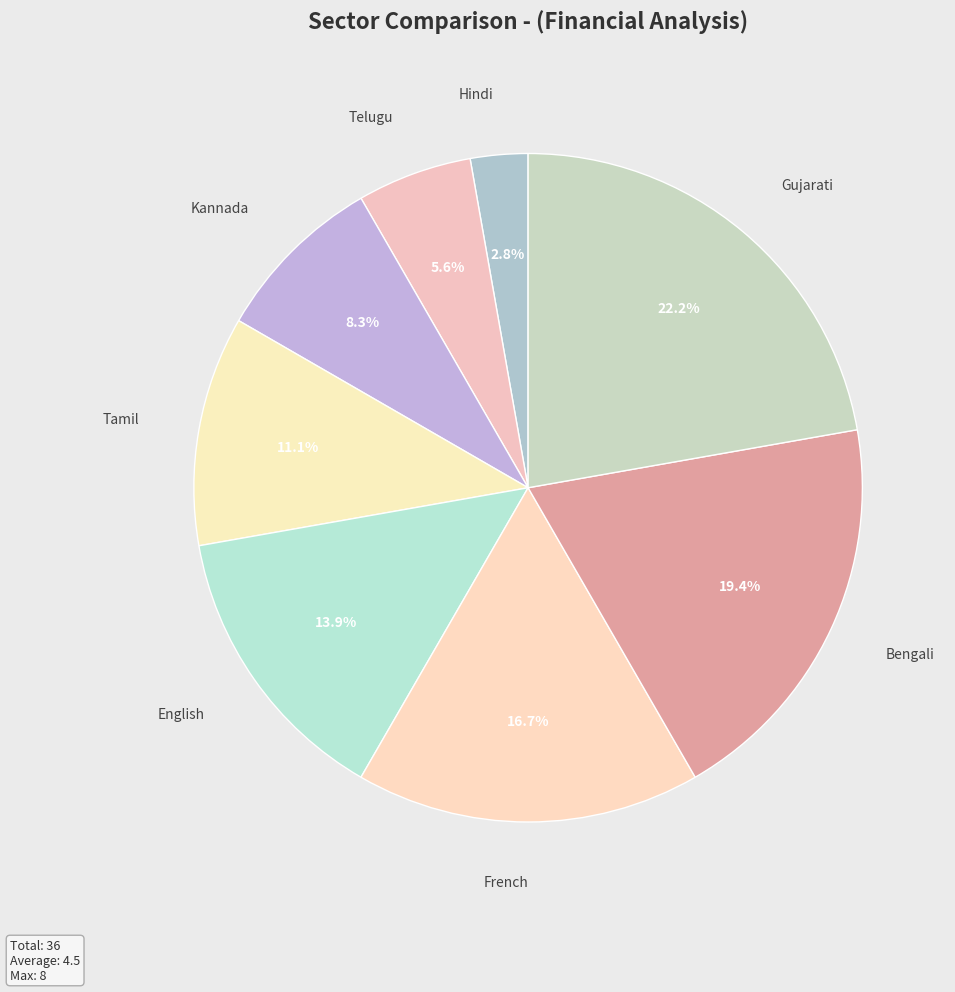

How many segments does this pie chart have?

8